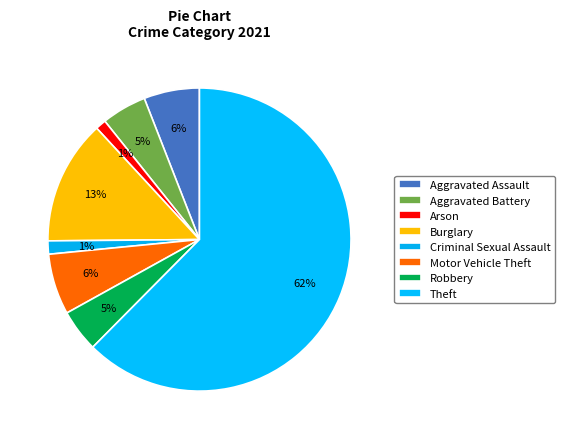

Combined, what portion of the pie is Theft and Aggravated Battery?

67.2%